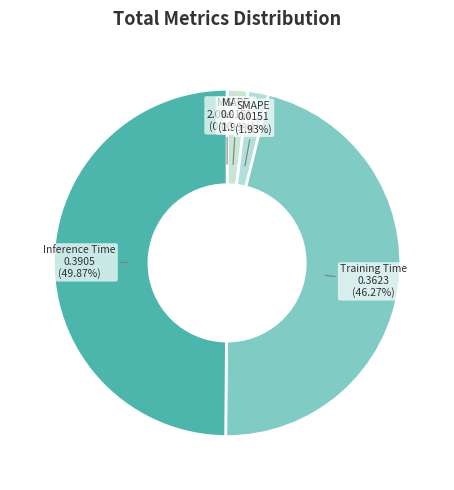

To the nearest percent, what is the difference between the largest and smallest slice percentages?

50%